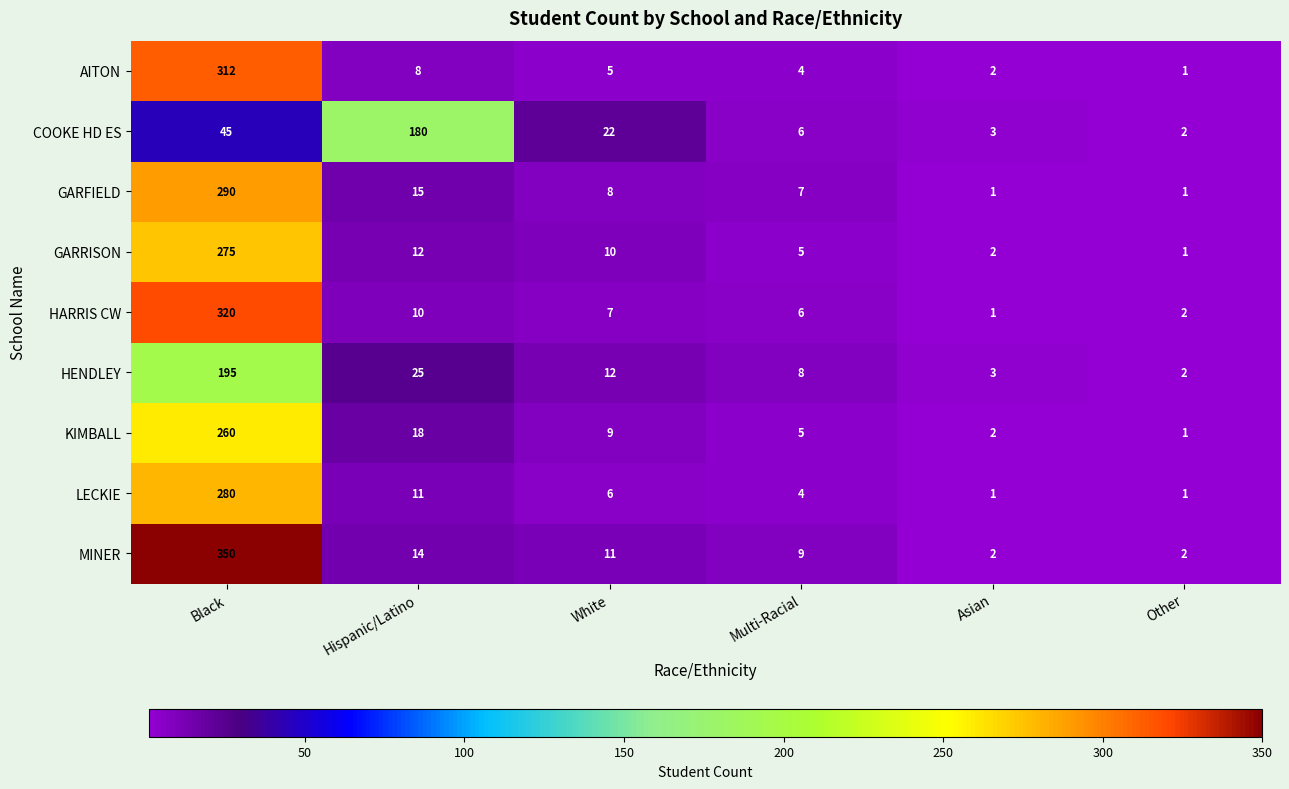

Rank the series by their maximum value, from highest to lowest.

MINER, HARRIS CW, AITON, GARFIELD, LECKIE, GARRISON, KIMBALL, HENDLEY, COOKE HD ES